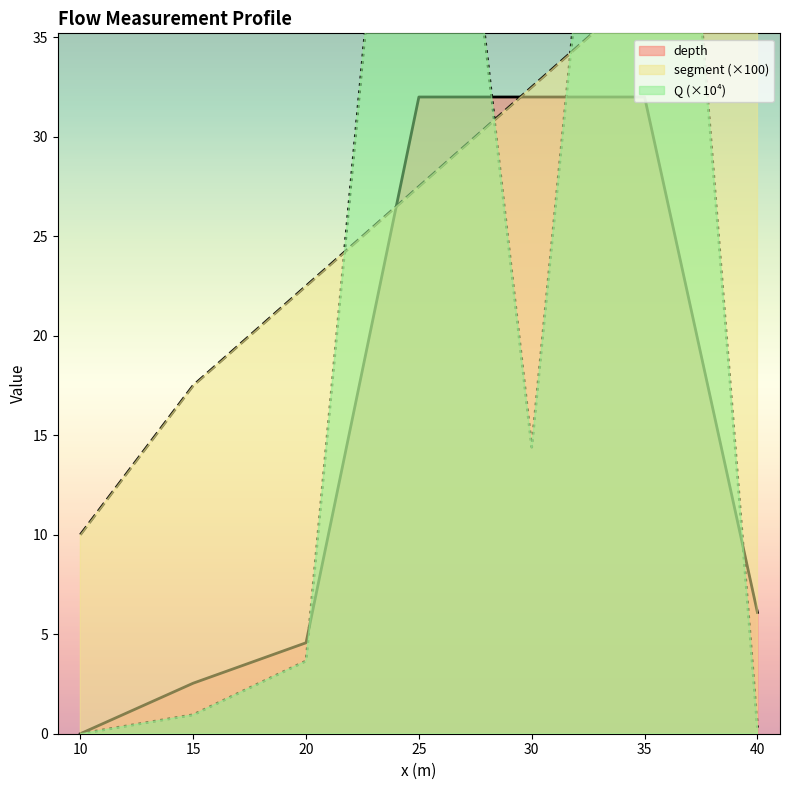

Where do Q and depth first cross each other?

20 and 25